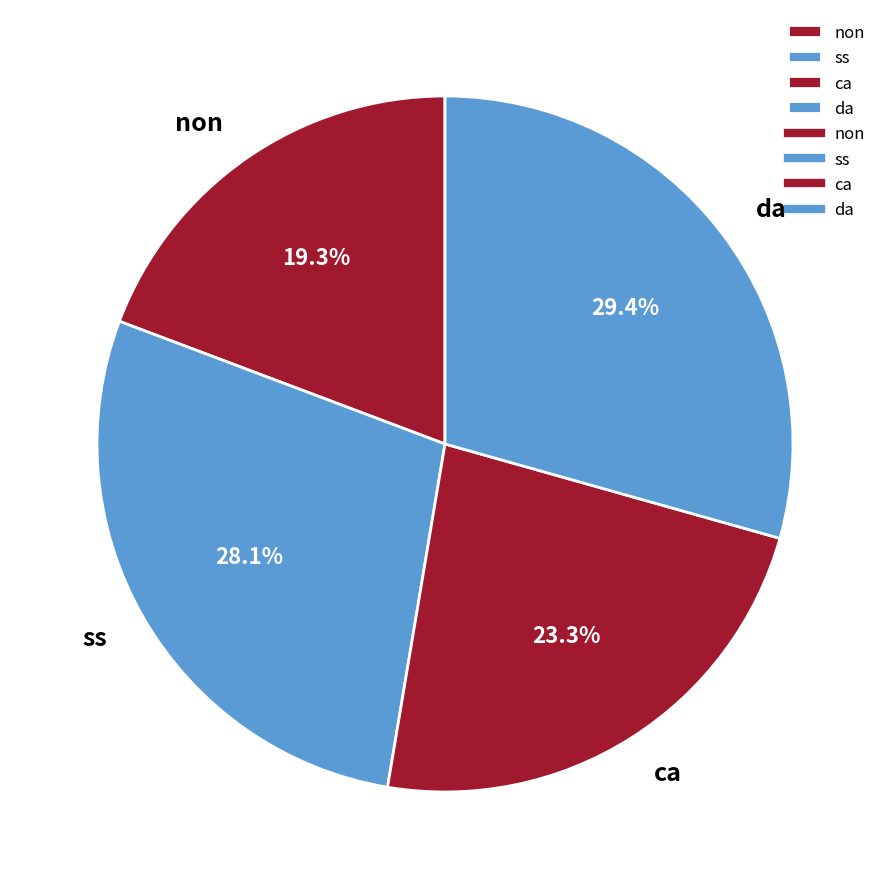

Is there any slice that represents more than half of the pie?

No